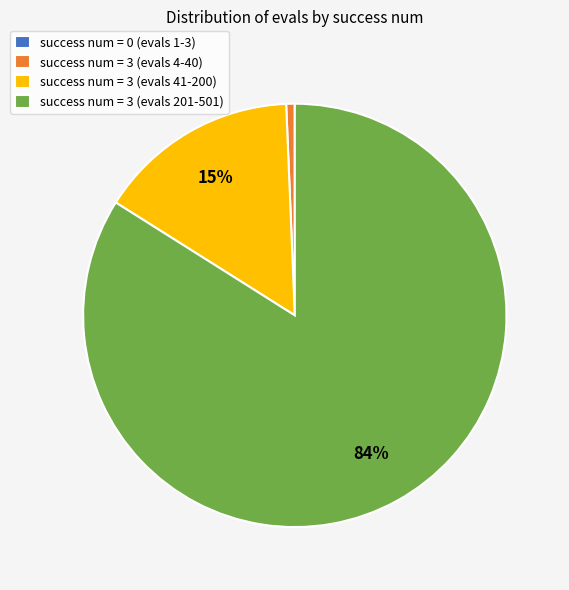

Is the sum of success num = 3 (evals 4-40) and success num = 3 (evals 41-200) greater than half?

No